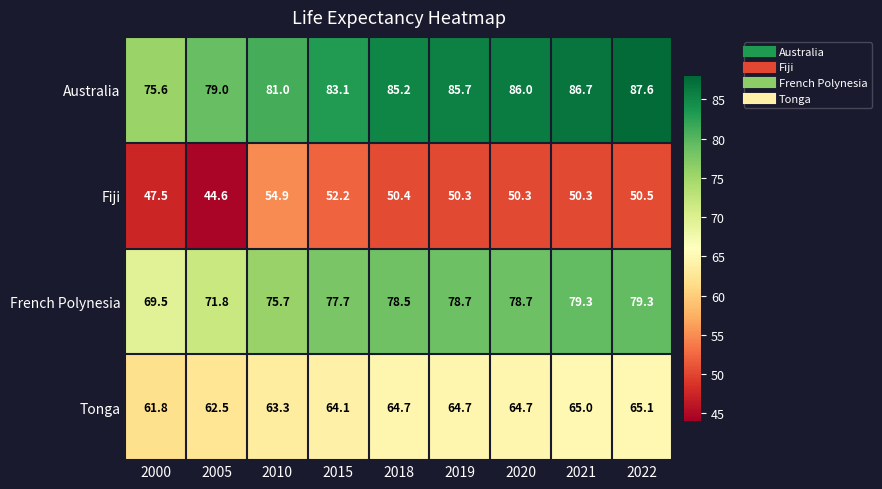

What is the greatest value displayed?

87.6